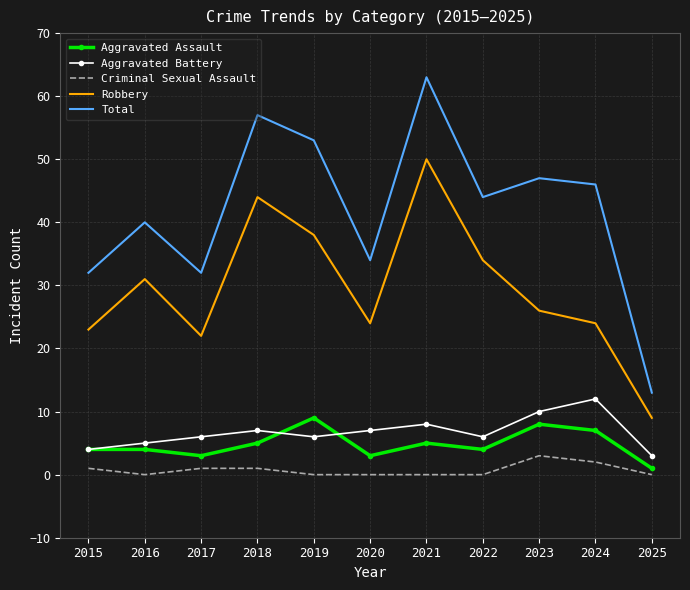

True or false: Aggravated Battery has more than 1 interior local peaks.

True